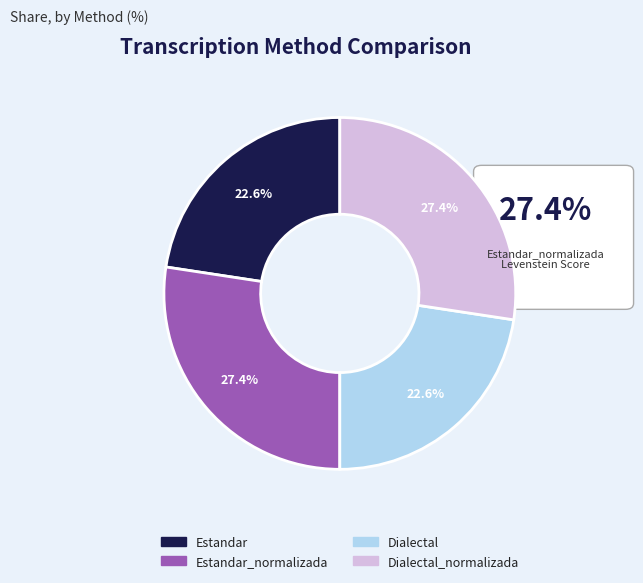

How many segments does this pie chart have?

4